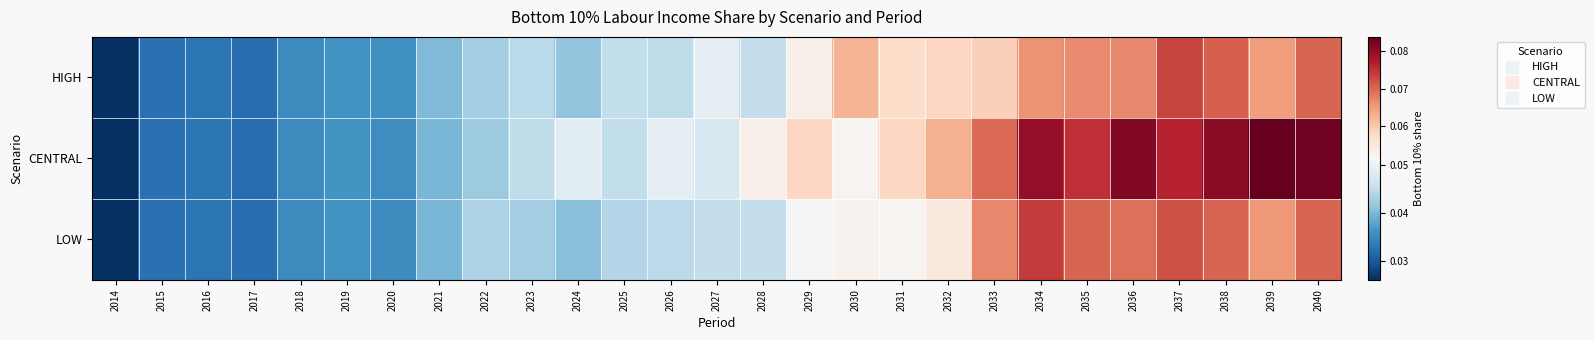

Rank the series at 2025 from highest to lowest value.

CENTRAL, HIGH, LOW